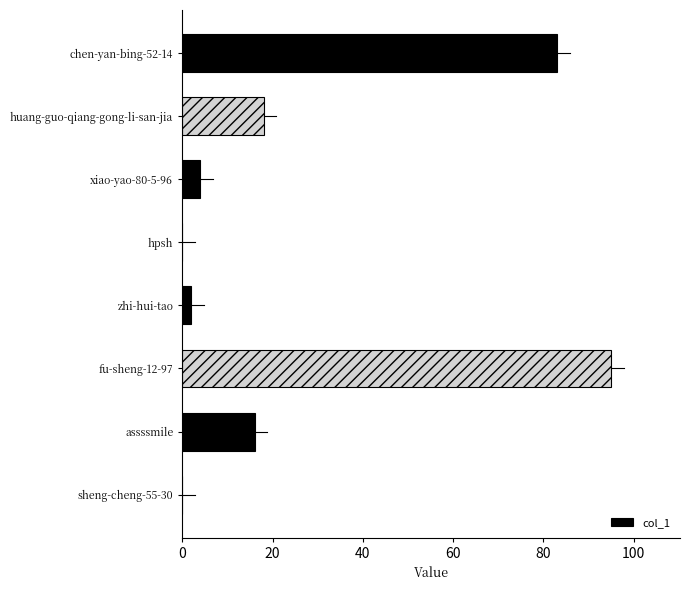

What is the sum of all values?

218